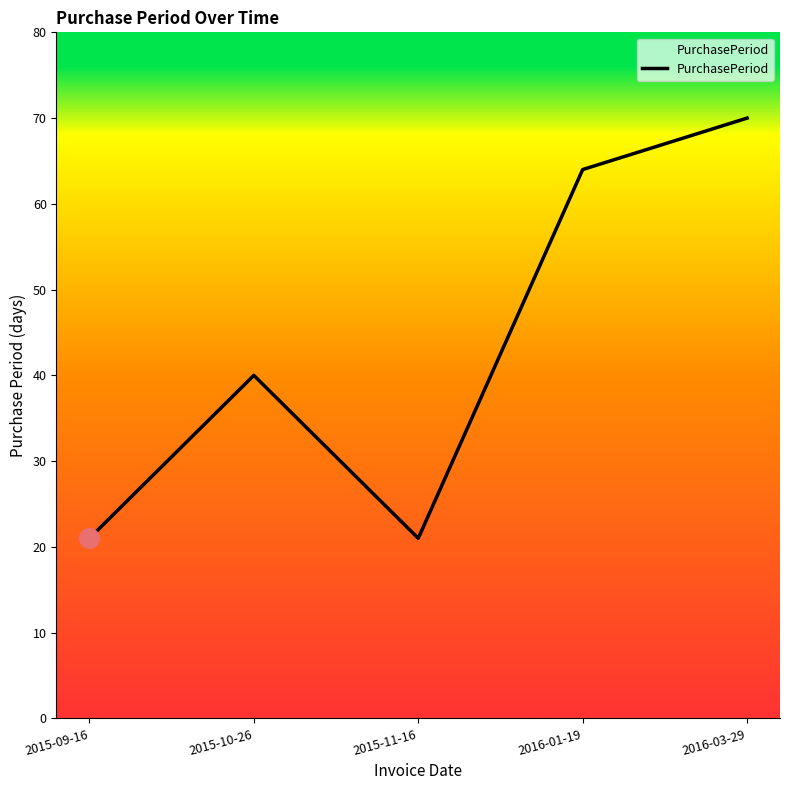

What is the change in value from 2015-09-16 to 2016-03-29?

+49